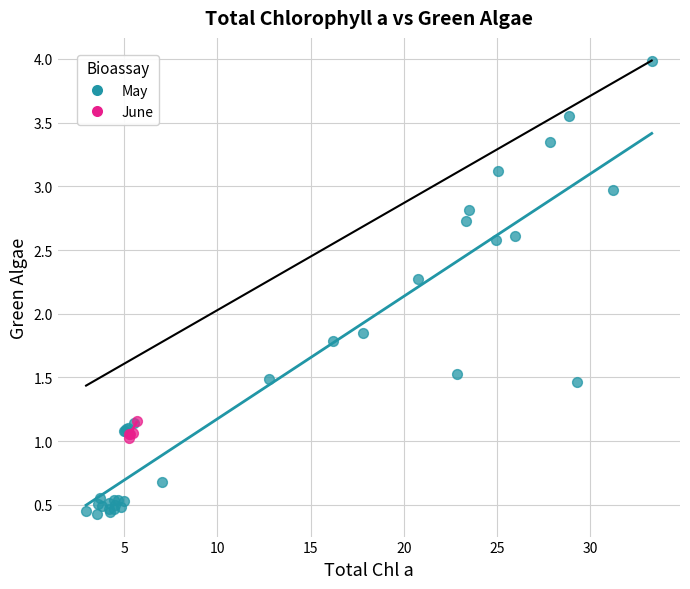

Which series has the widest spread of Y values?

May